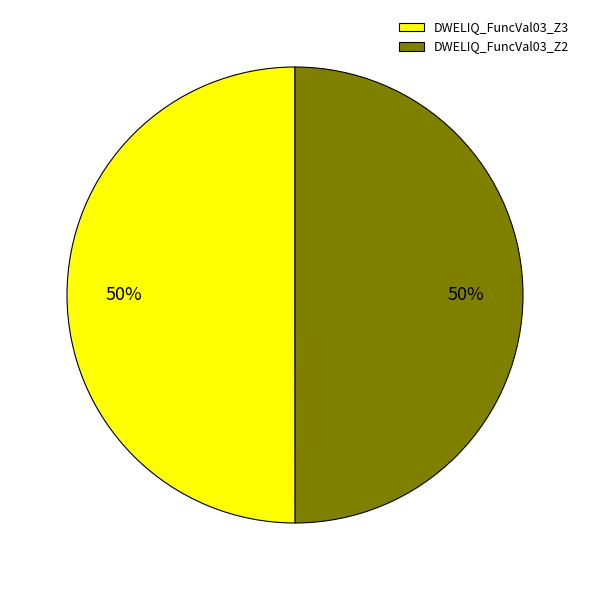

What is the ratio of the value at DWELIQ_FuncVal03_Z3 to the value at DWELIQ_FuncVal03_Z2?

1.0